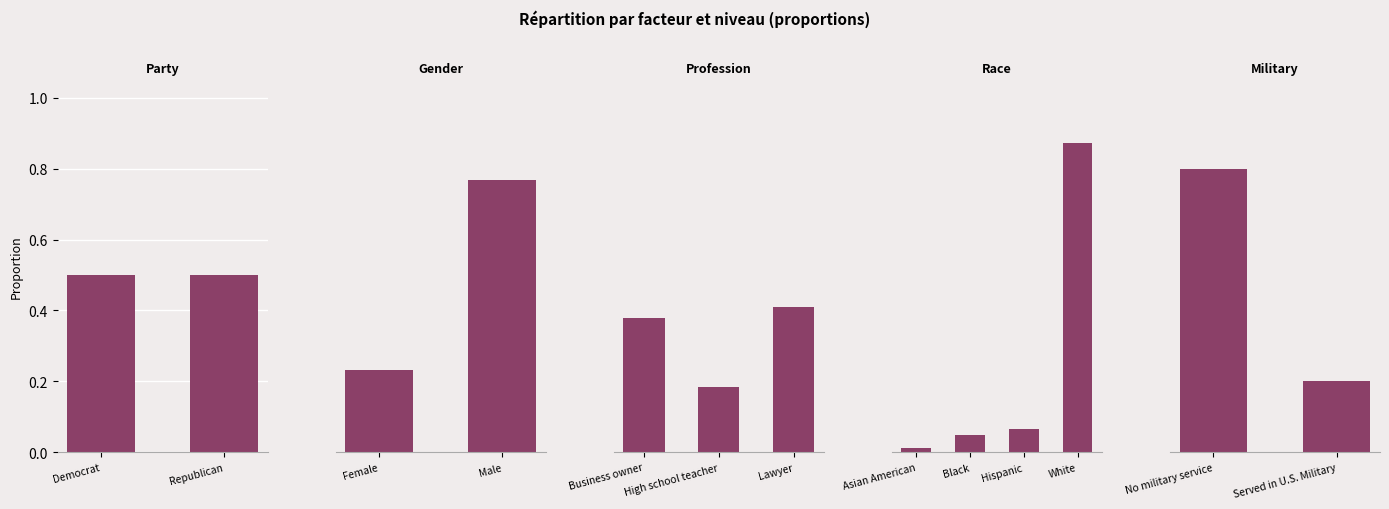

What position from the right is Republican?

12